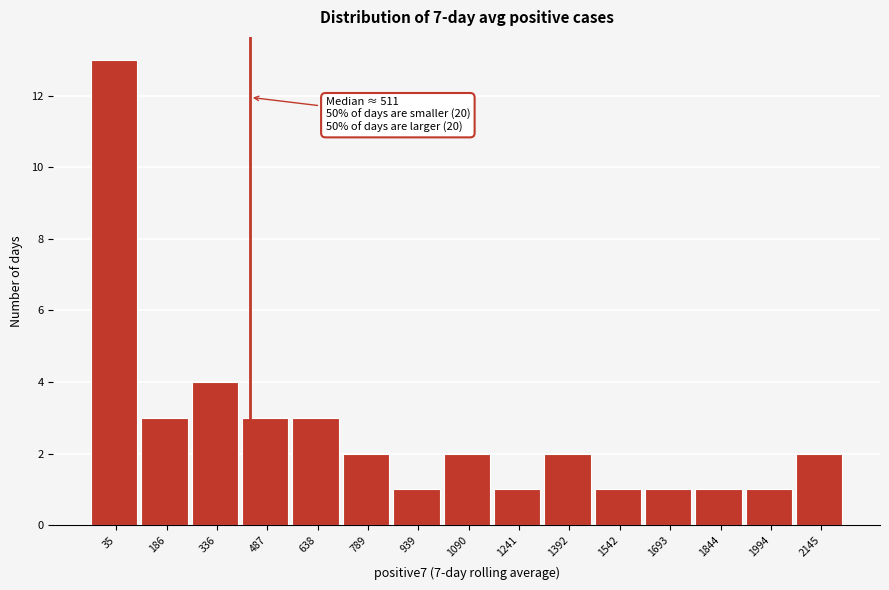

Reading left to right, what are all the values shown in this chart?

35=13	186=3	336=4	487=3	638=3	789=2	939=1	1090=2	1241=1	1392=2	1542=1	1693=1	1844=1	1994=1	2145=2